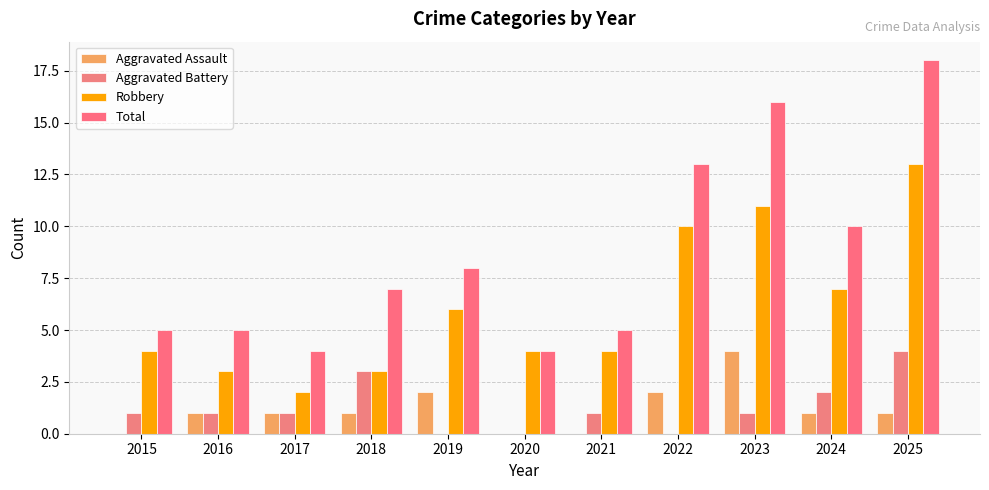

What value does the Aggravated Battery series have at 2017?

1